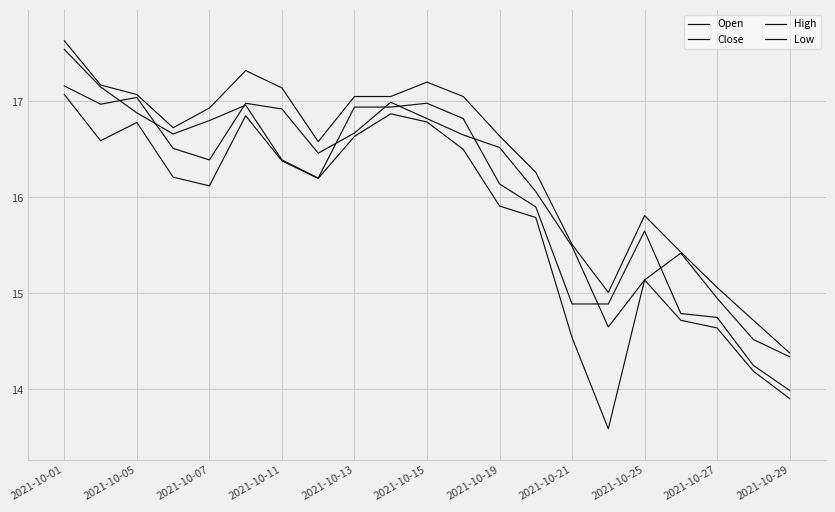

At how many categories does at least one series exceed 17?

9